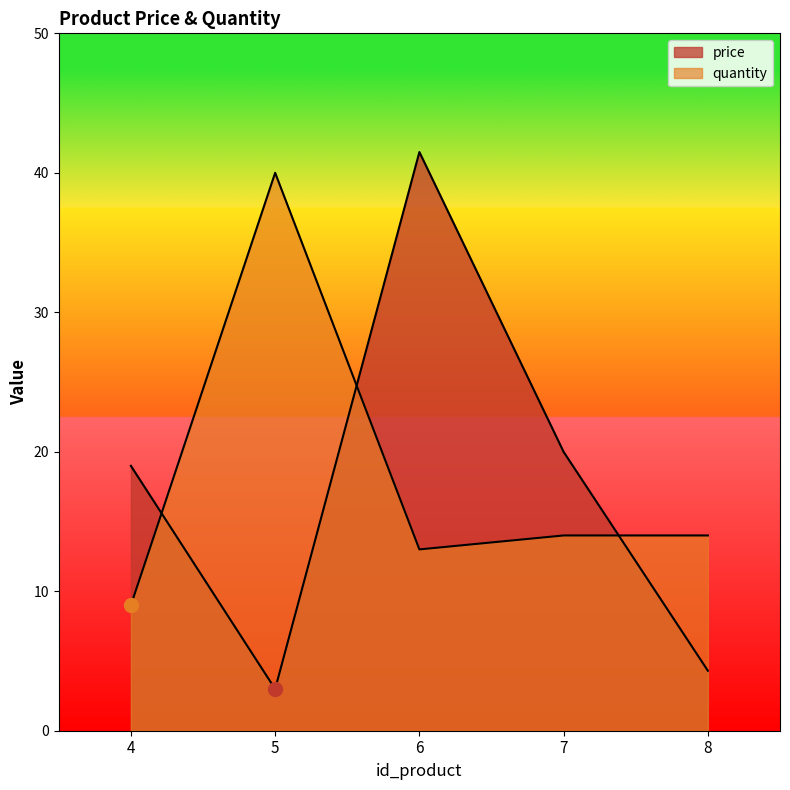

Read the quantity value at 4.

9.0